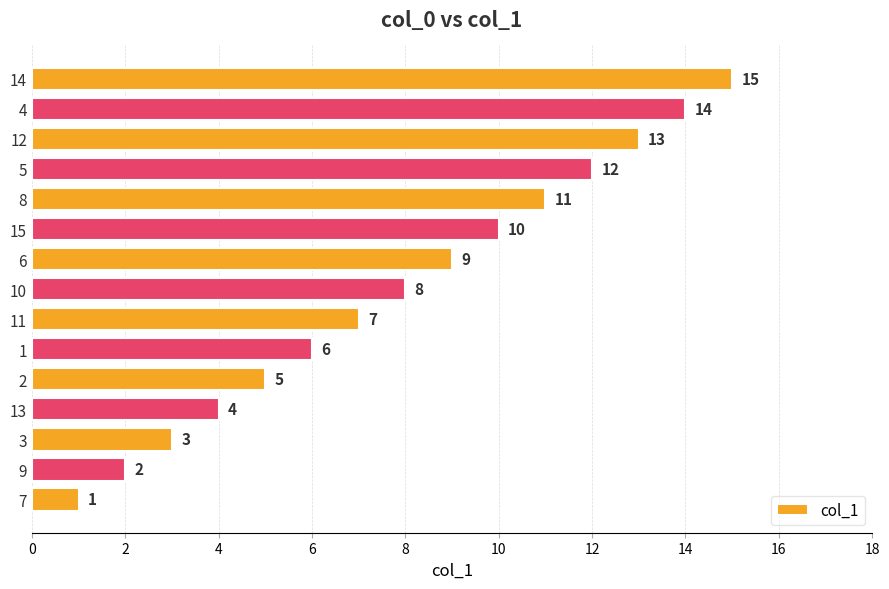

What is the ratio of the value at 13 to the value at 6?

0.4